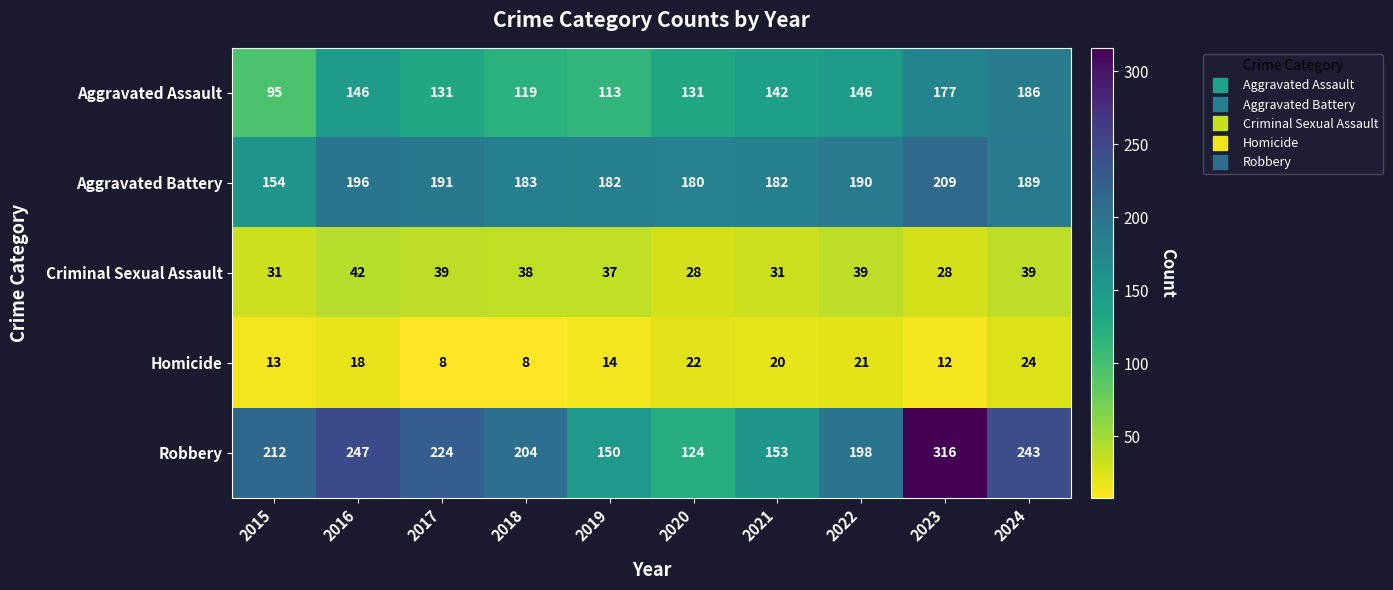

Between 2017 and 2023, which series saw the biggest shift?

Robbery